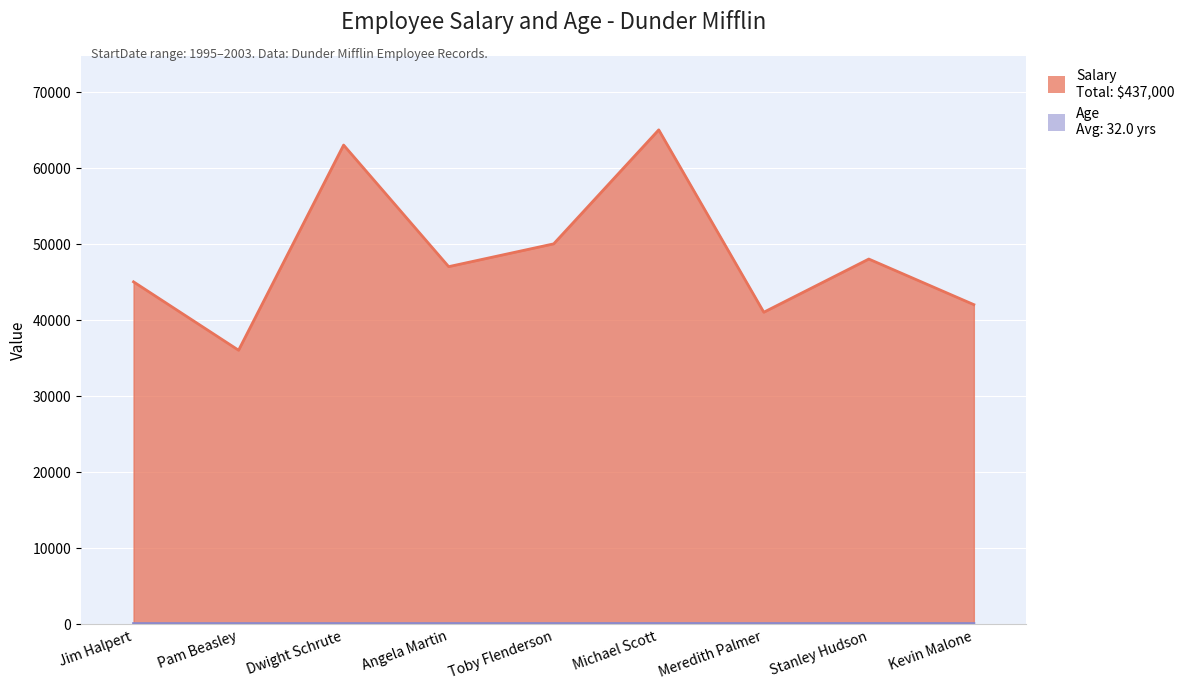

Where is the first local maximum for Salary?

Dwight Schrute